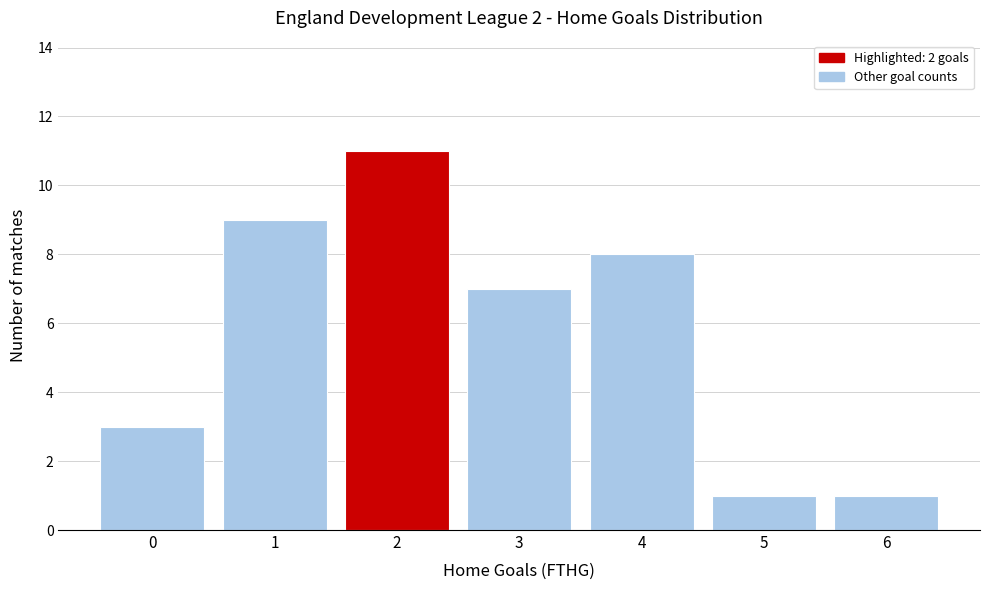

Reading left to right, list all the values displayed in this chart.

3	9	11	7	8	1	1